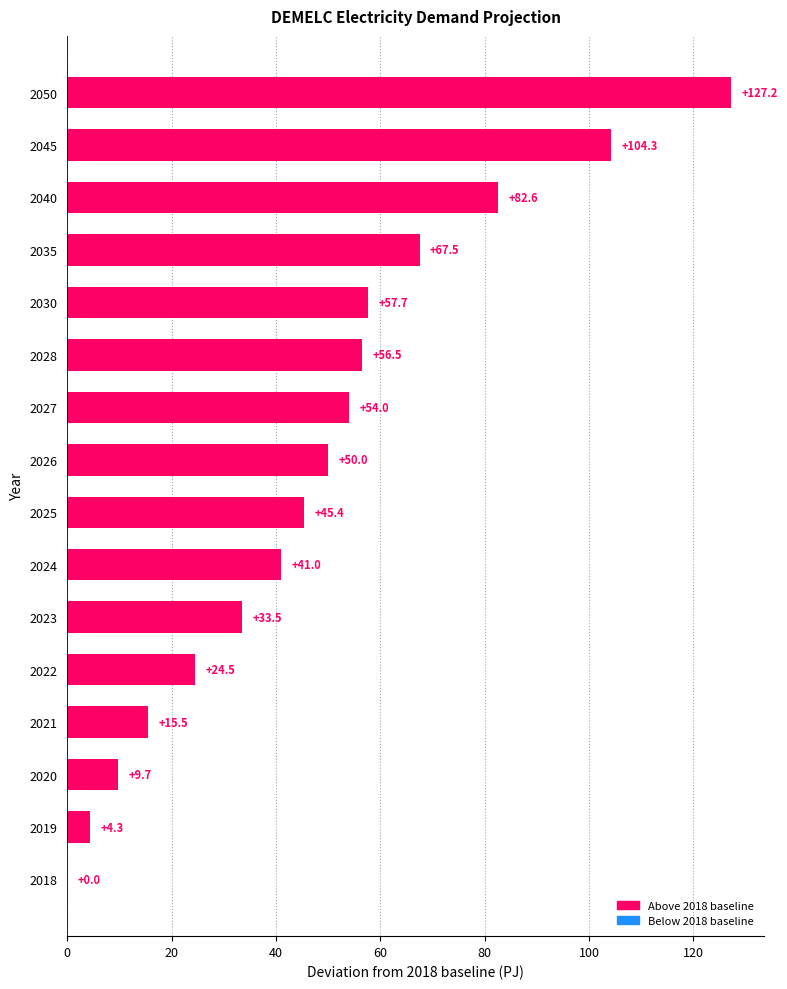

The chart shows a value of 77.3 at 2027. True or false?

False